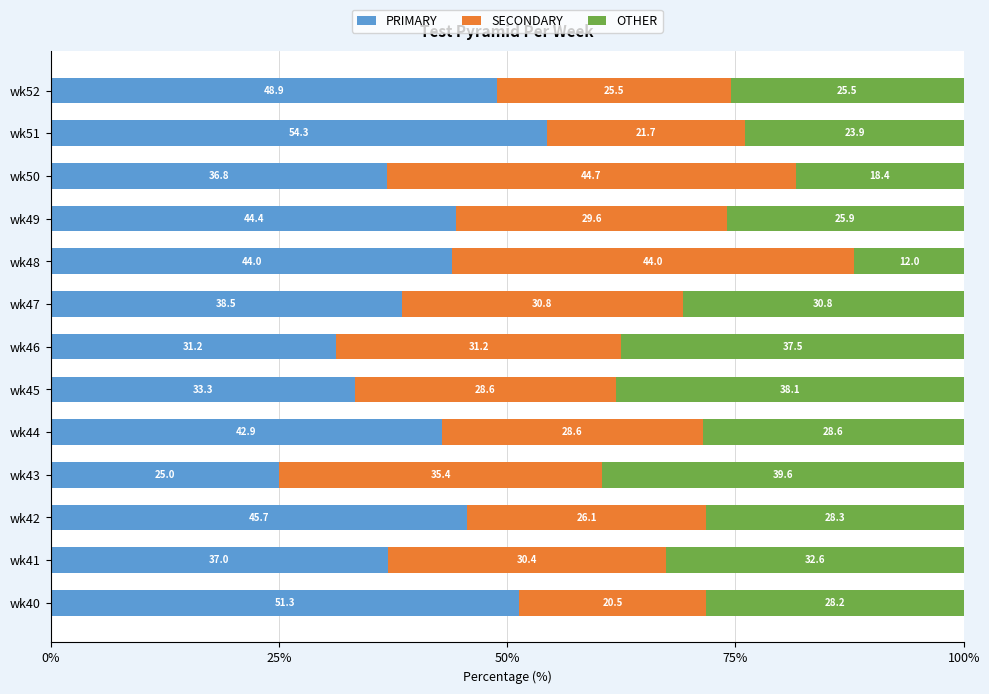

List the labels in order of PRIMARY value, smallest first.

wk43, wk46, wk45, wk50, wk41, wk47, wk44, wk48, wk49, wk42, wk52, wk40, wk51